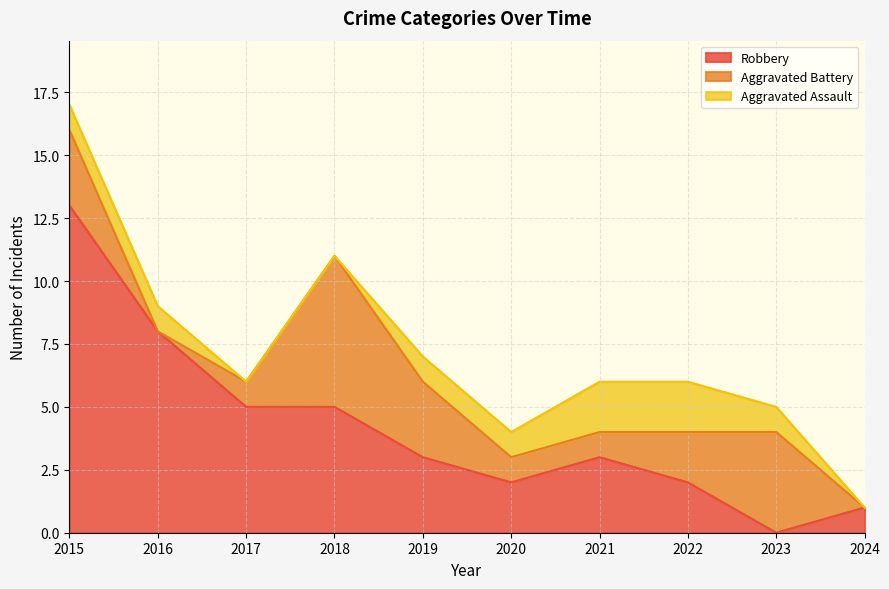

Between 2016 and 2018, which series saw the biggest shift?

Aggravated Battery